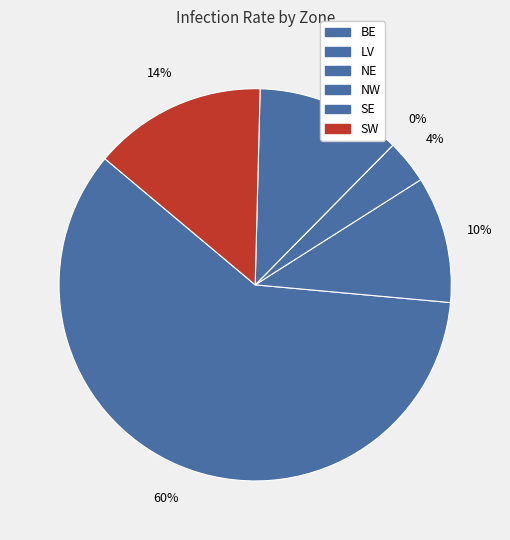

Which category has the biggest portion of the pie?

BE